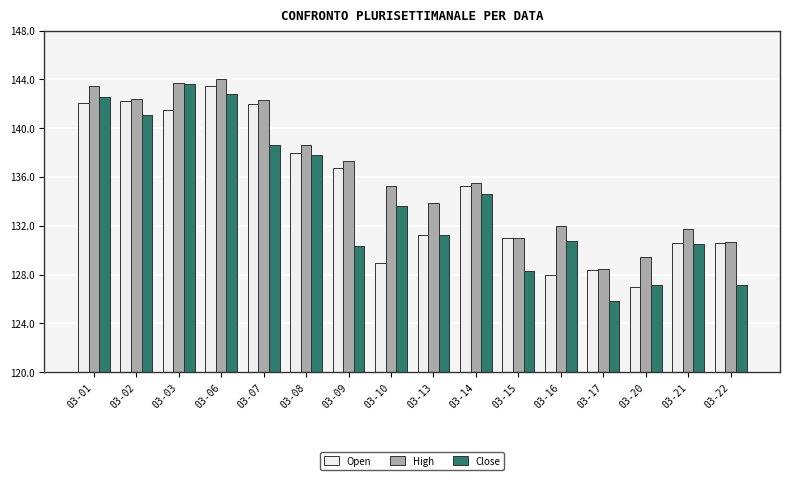

What are all the series names shown in the legend?

Open, High, Close